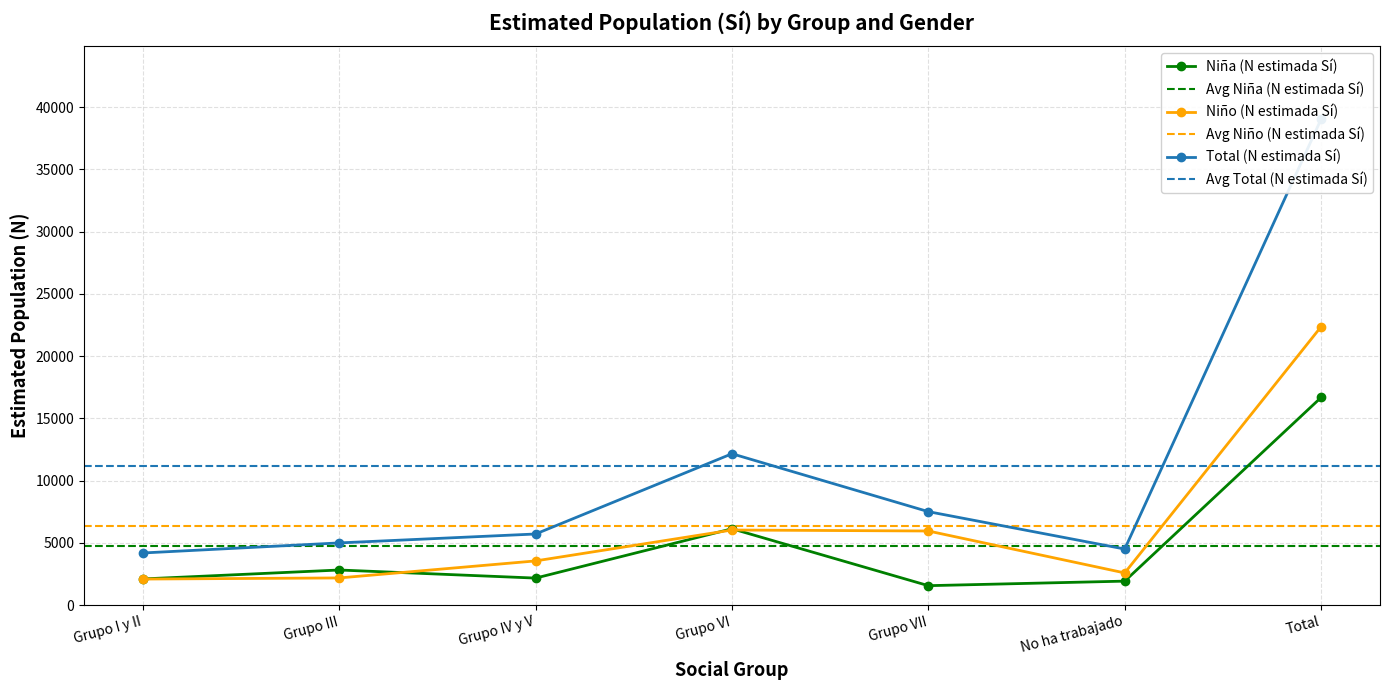

Which series ends up on top after the final intersection of Niño (N estimada Sí) and Niña (N estimada Sí)?

Niño (N estimada Sí)